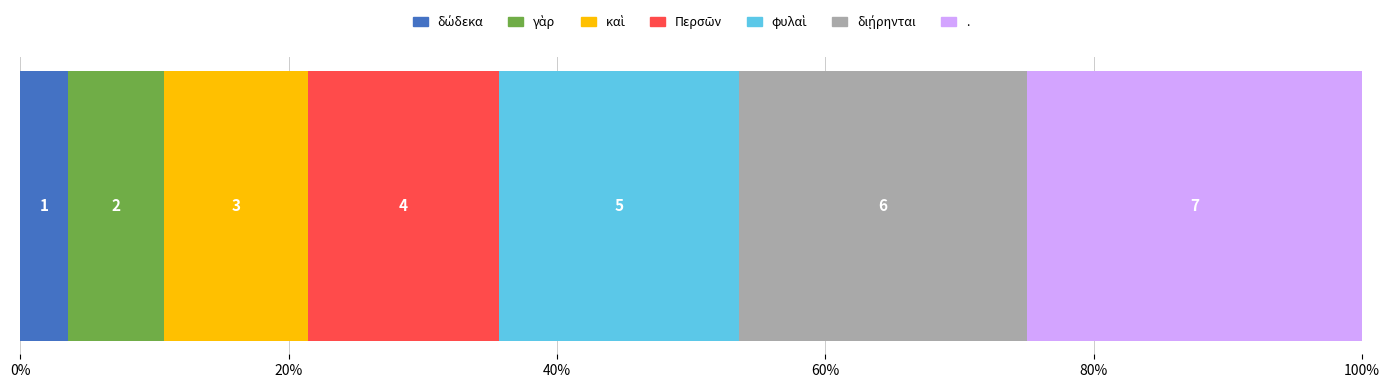

Reading left to right, what are all the values shown in this chart?

1	2	3	4	5	6	7